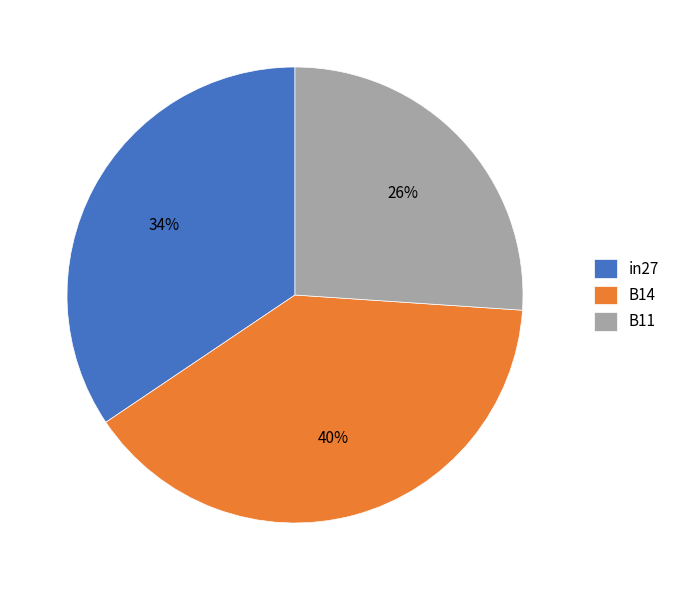

Which has a higher value, in27 or B14?

B14